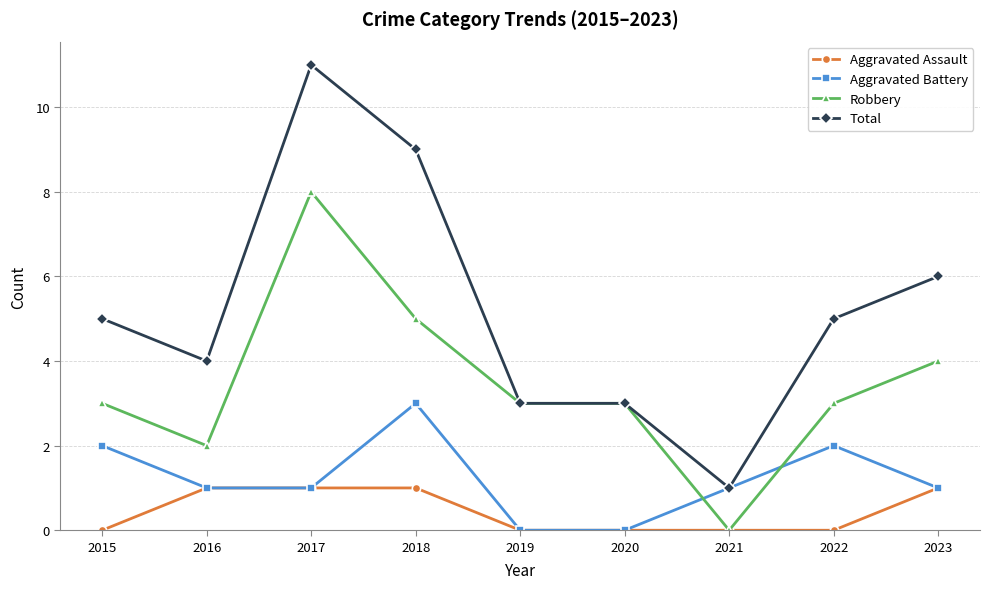

Which category has the highest value across all series?

2017